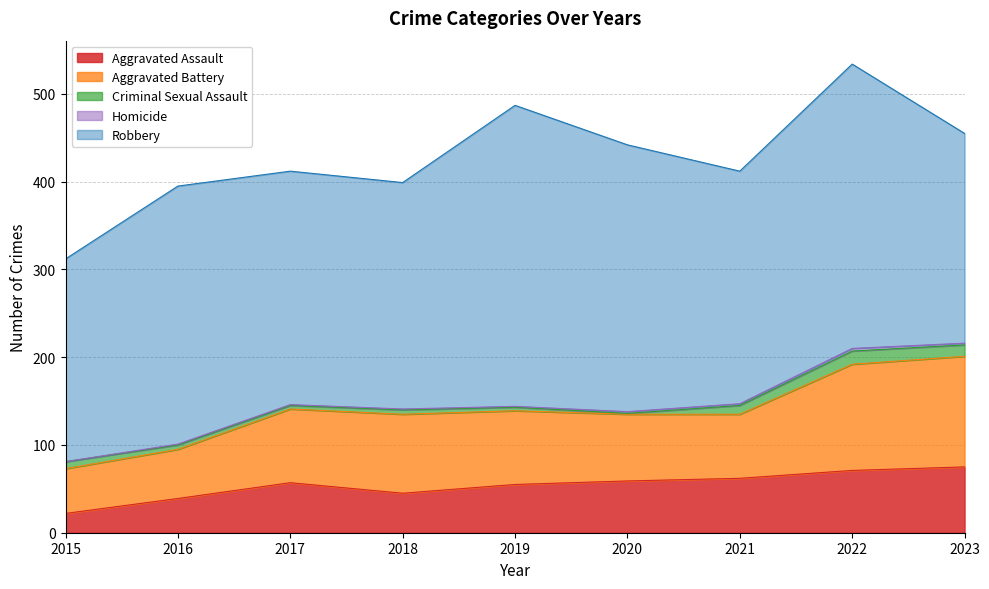

What is the value of the Homicide point at the 3rd from the left?

1